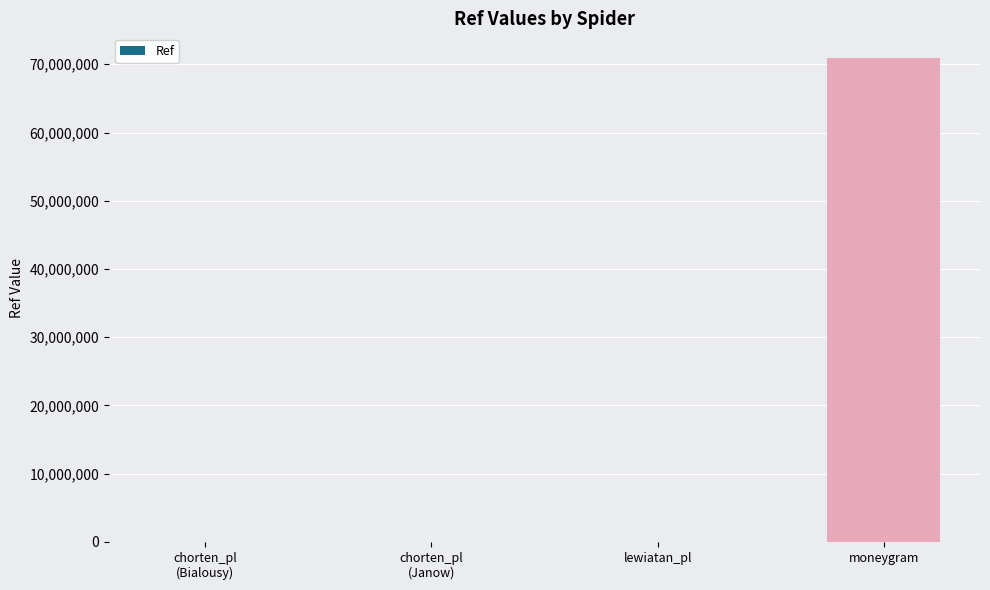

What value does the data have at chorten_pl
(Bialousy), to the nearest 50?

5850